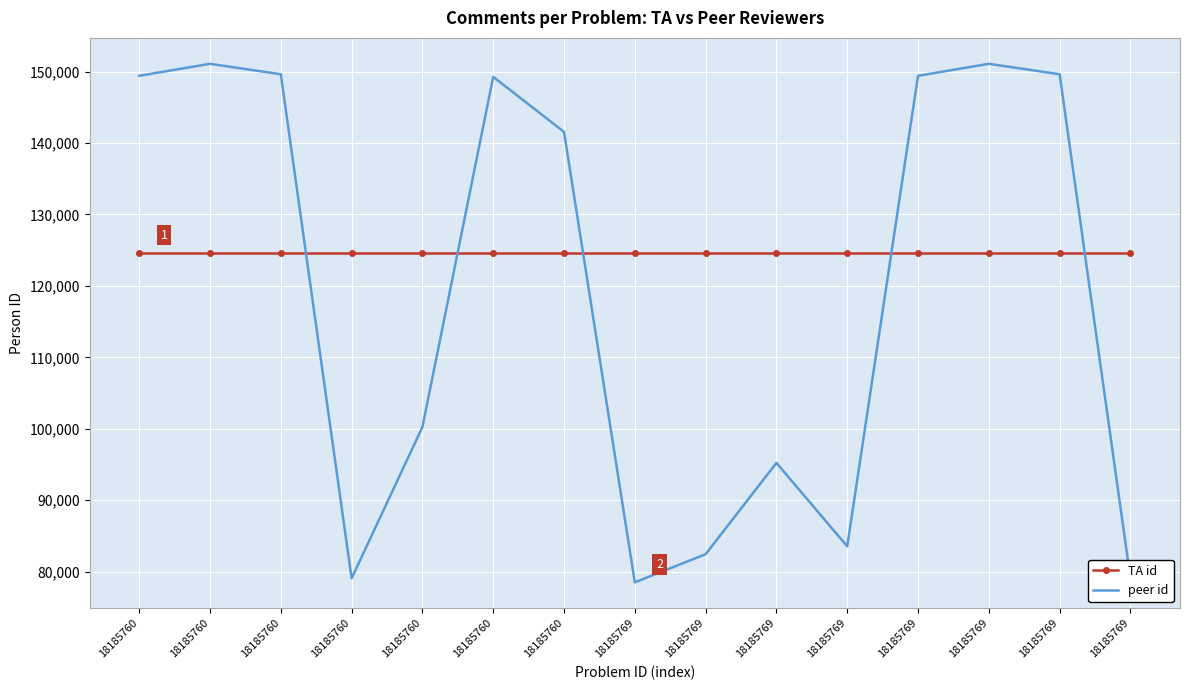

What is the total value across all series at 18185769?

203146